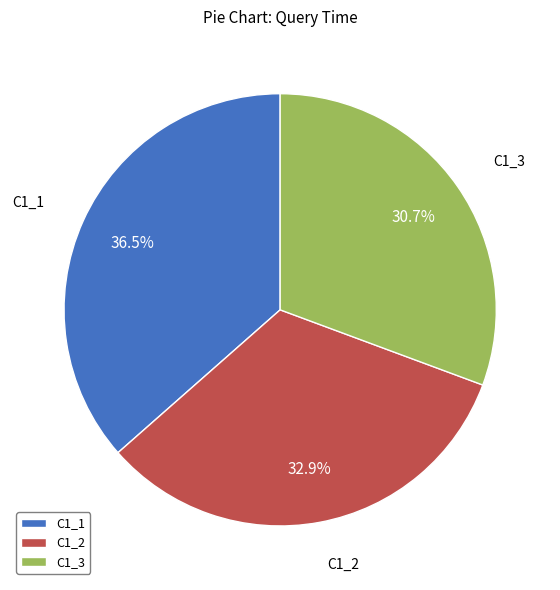

The C1_2 slice represents 33% of the pie. True or false?

True